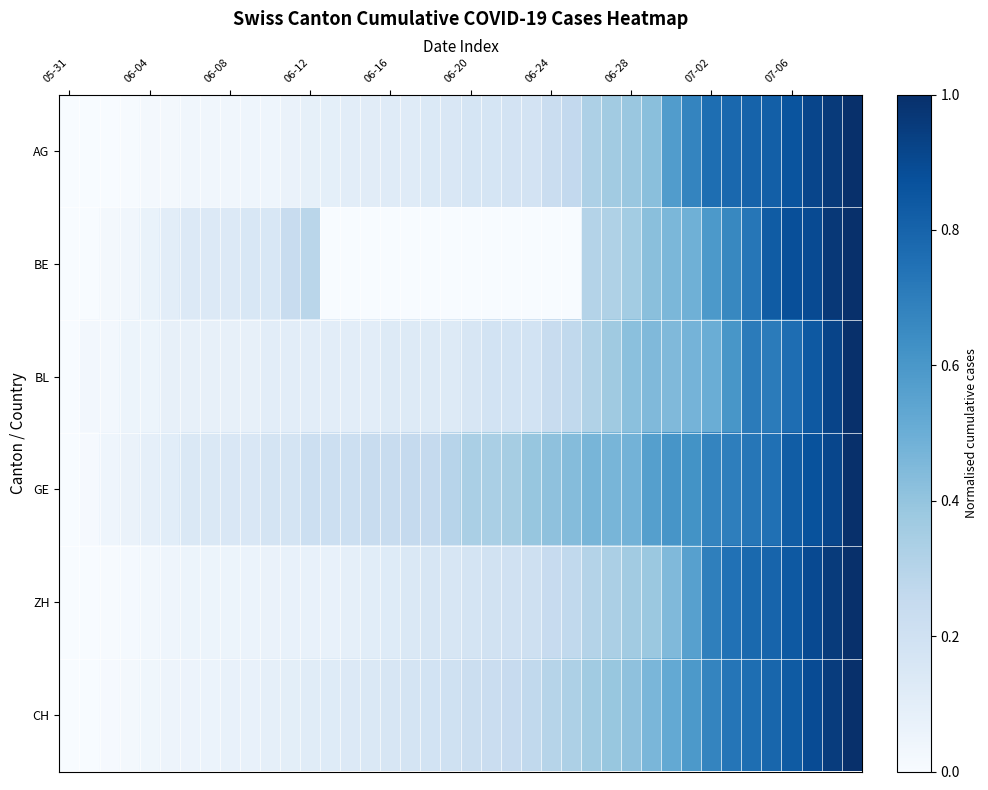

Which category has the lowest value across all series?

05-31